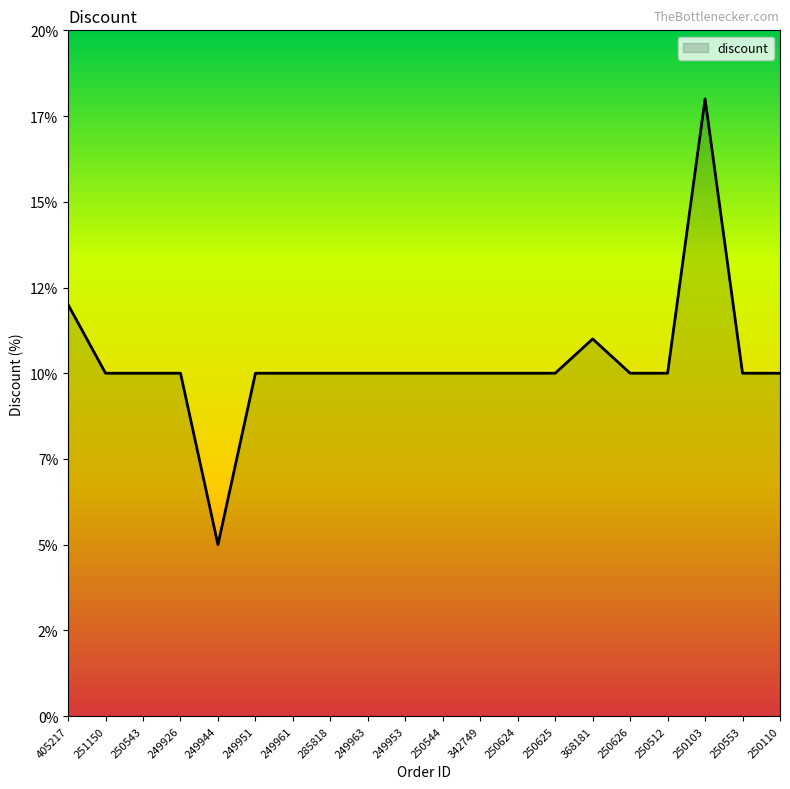

Does the chart have visible grid lines?

No